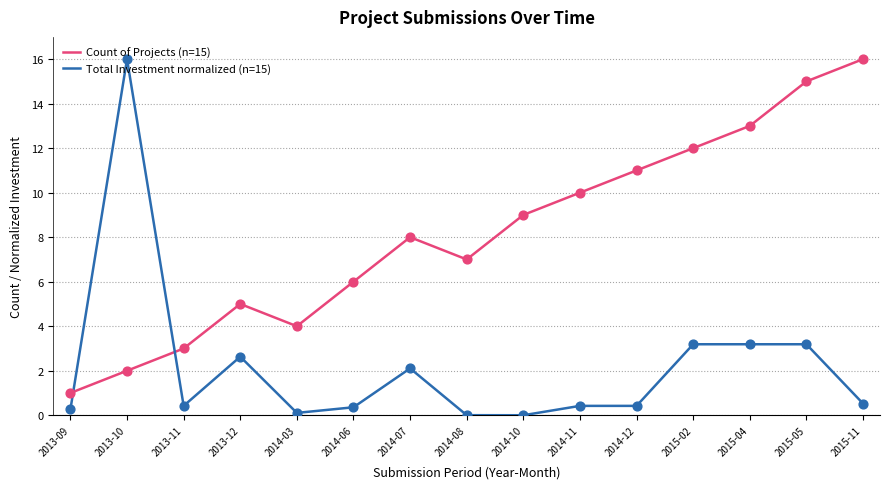

Between 2013-12 and 2015-04, which series saw the biggest shift?

Count of Projects (n=15)